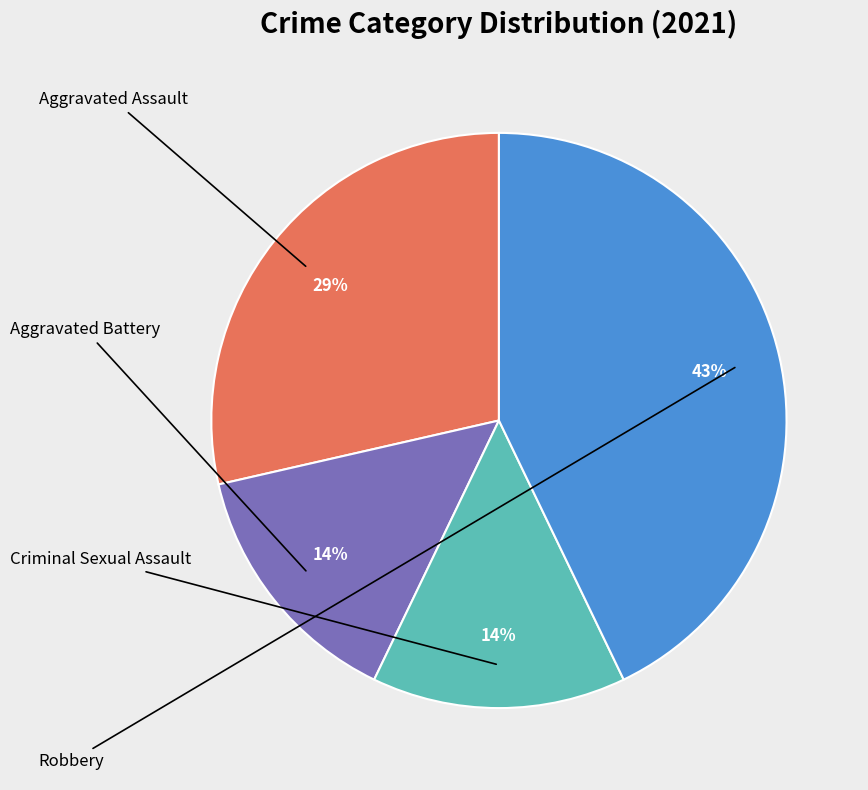

How many slices are in this pie chart?

4